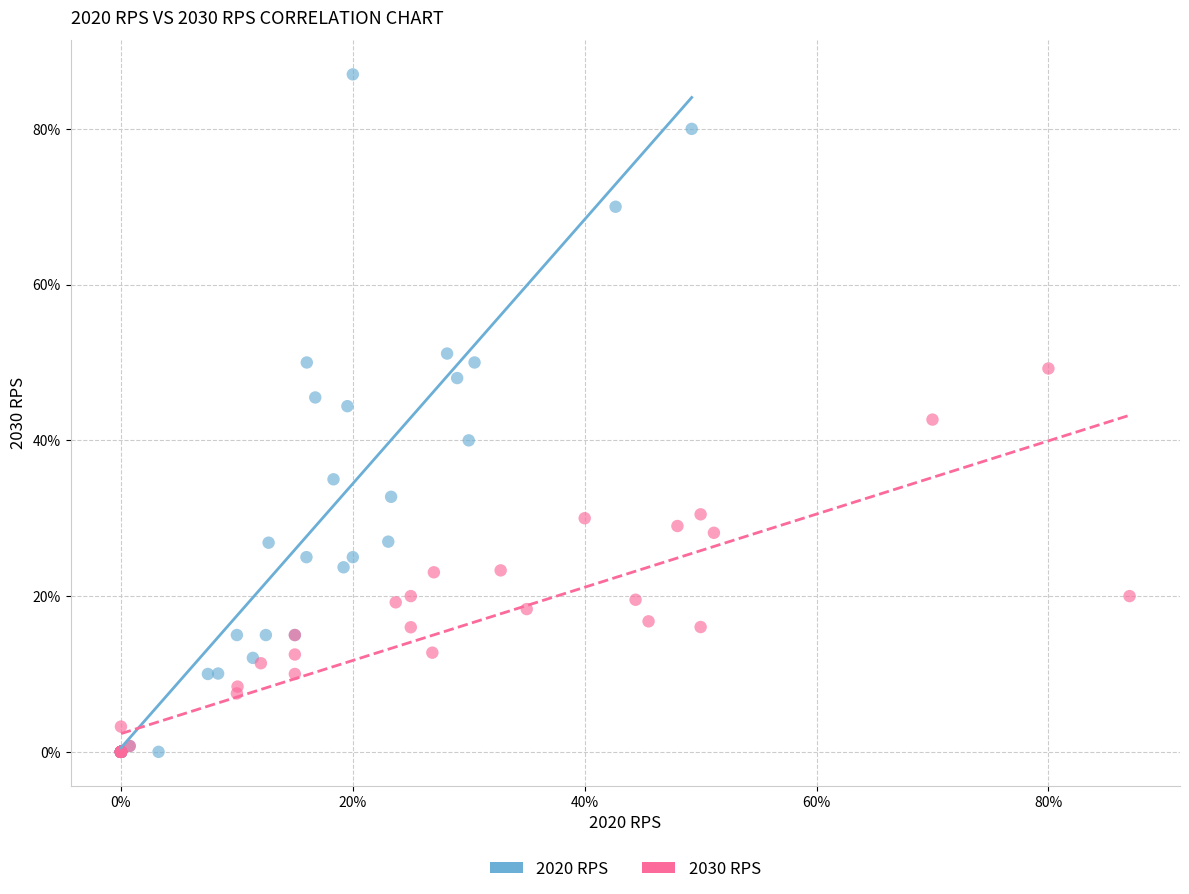

Which series has the largest Y range (max minus min)?

2020 RPS